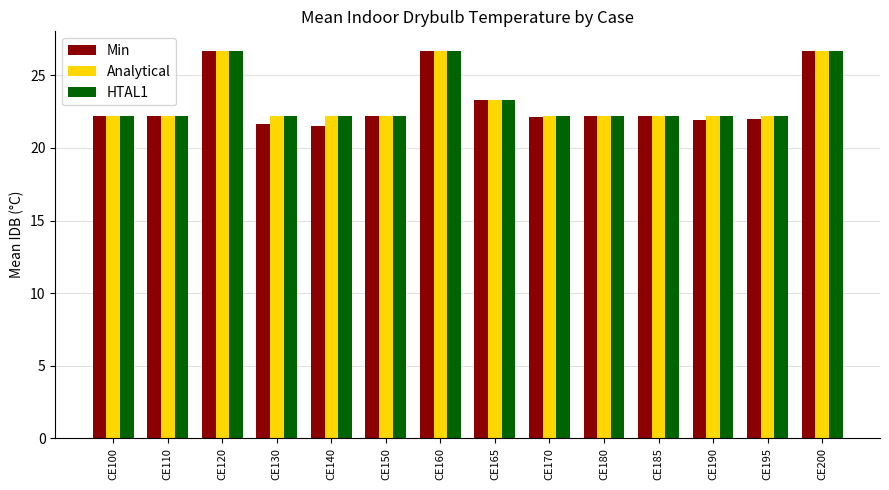

Read the Min value at CE200.

26.7